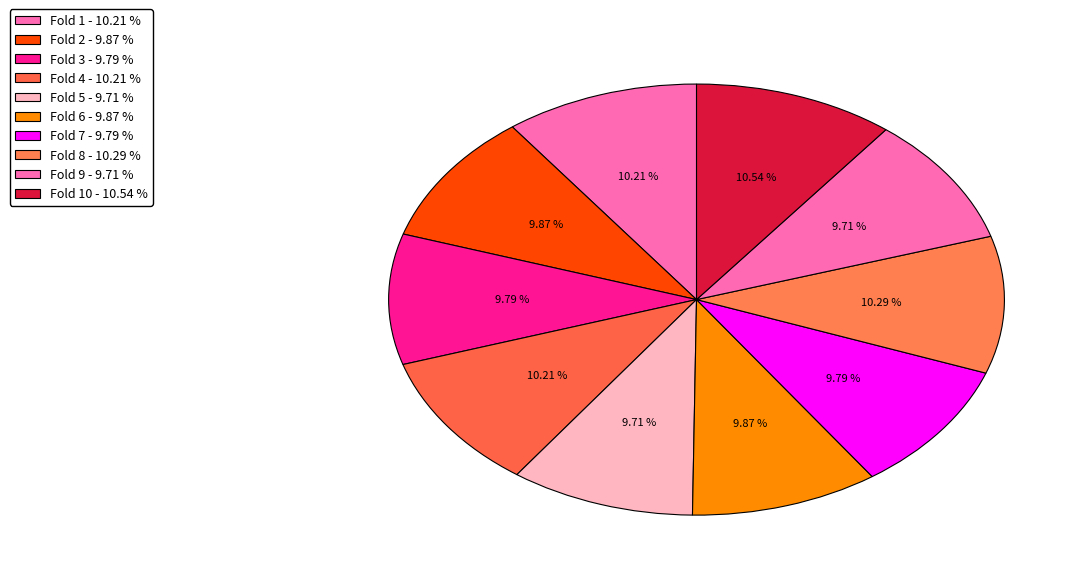

What is the largest slice in the pie chart?

Fold 10